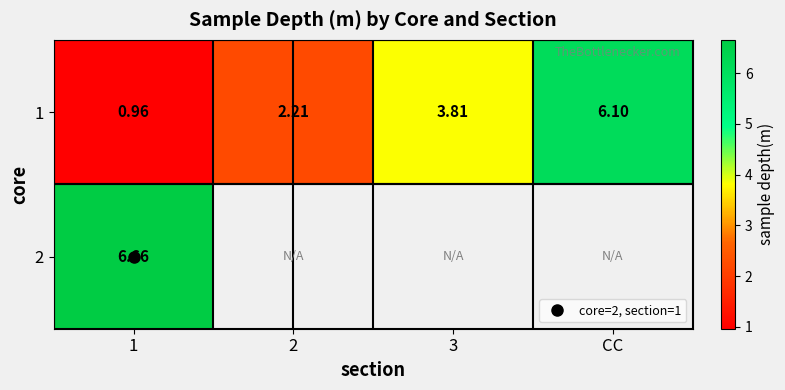

The 1 series shows 0.9 at 2. True or false?

False